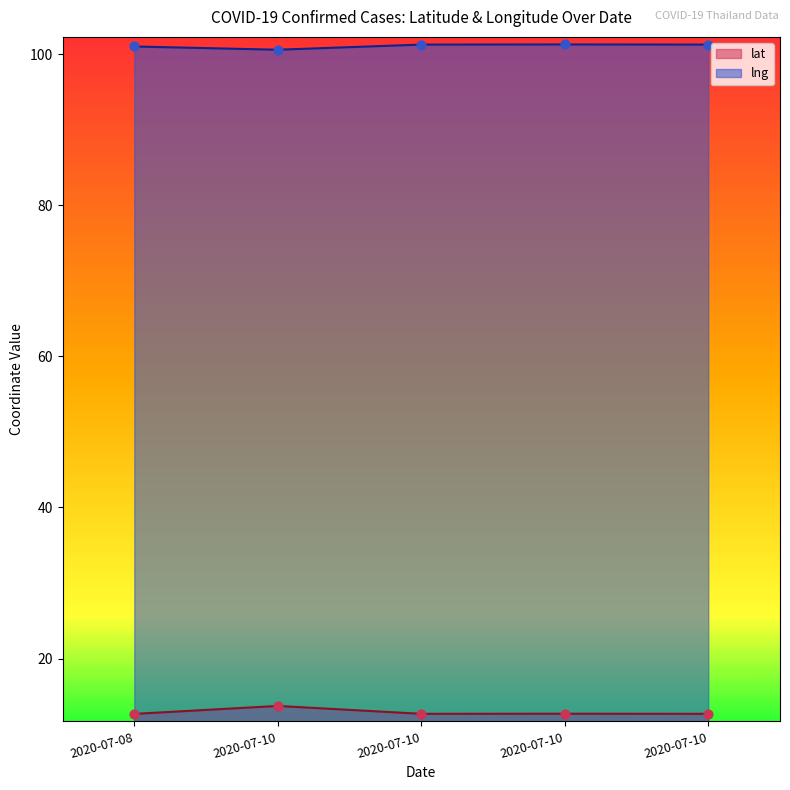

Which series has the largest total across all categories?

lng